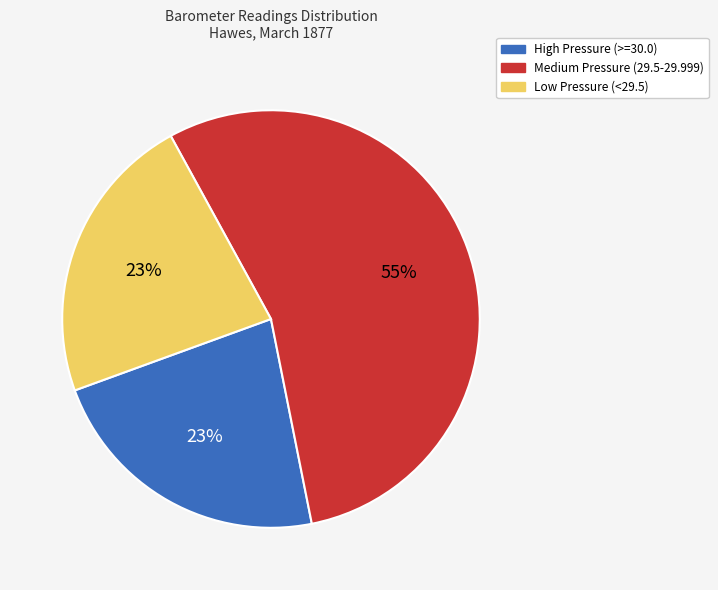

Count the number of slices in the pie.

3